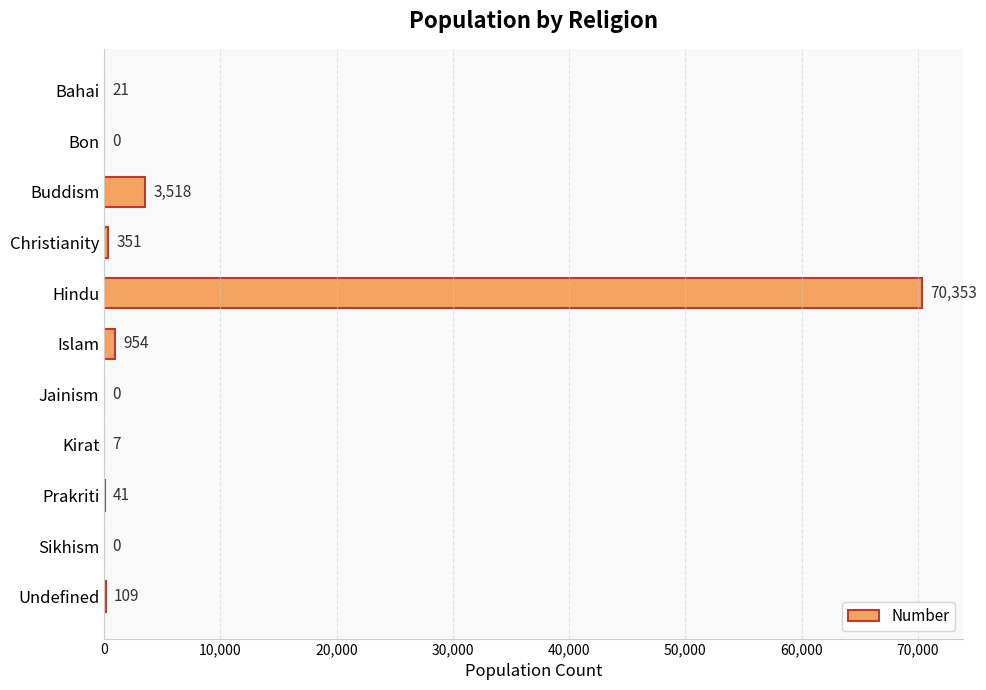

Which has a higher value, Bahai or Hindu?

Hindu